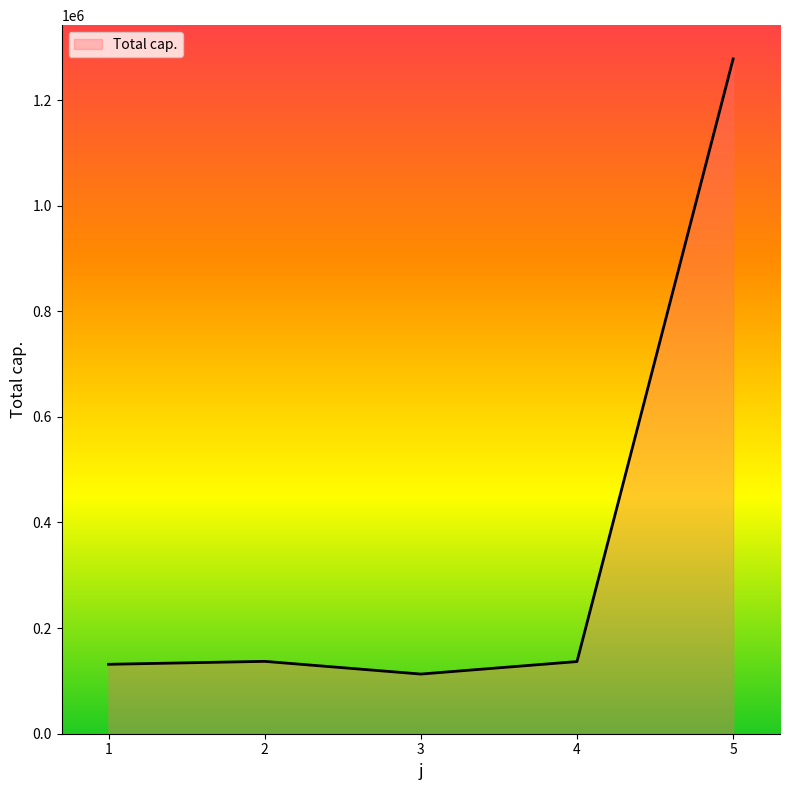

Which label corresponds to the largest value in the chart?

5